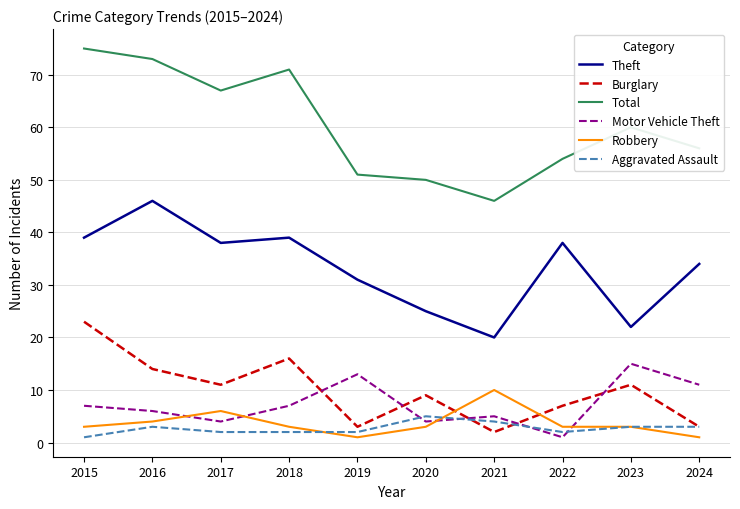

At 2019, list the series in order from largest to smallest.

Total, Theft, Motor Vehicle Theft, Burglary, Aggravated Assault, Robbery